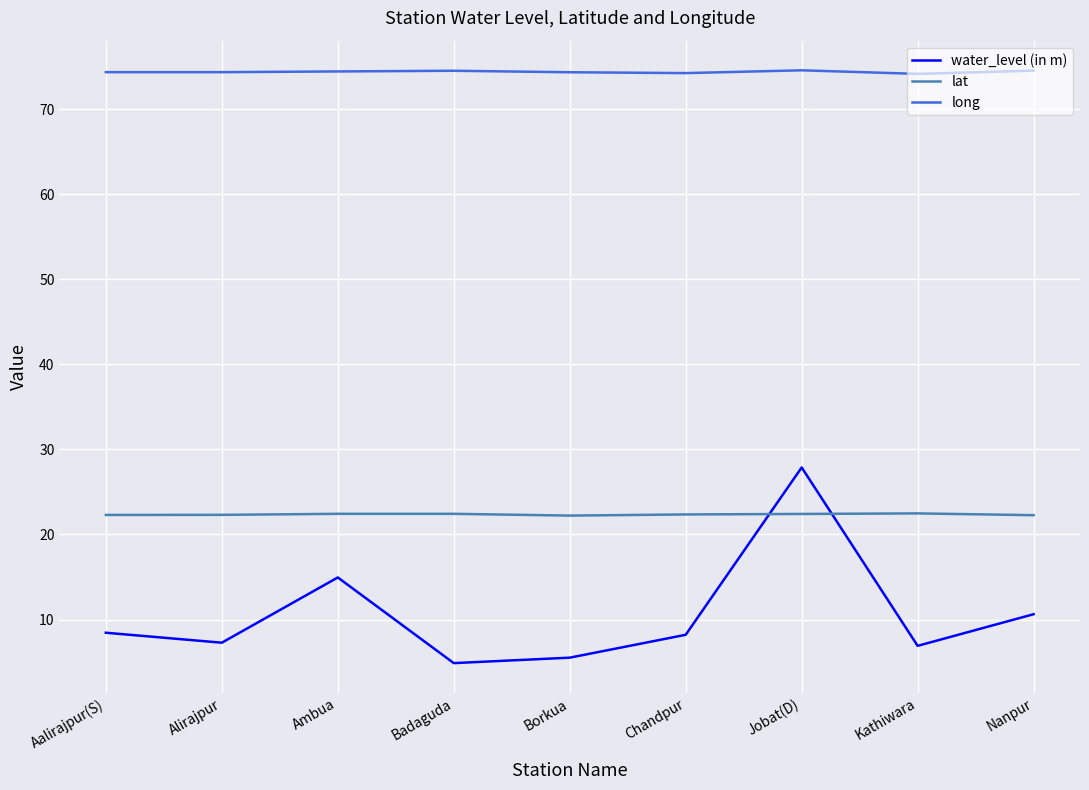

At which category does the chart reach its minimum across all series?

Badaguda